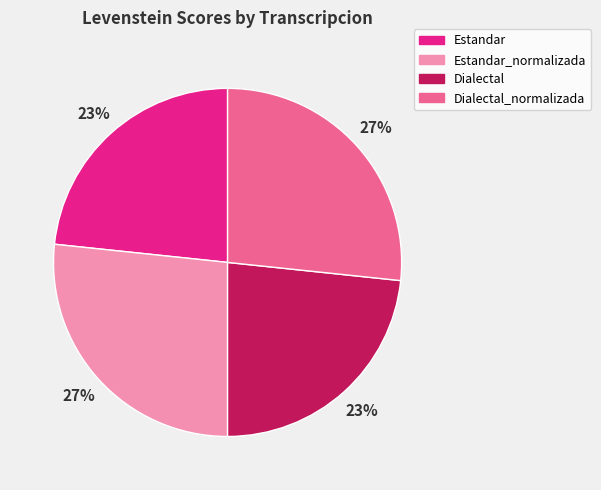

Is there a majority slice in this chart?

No